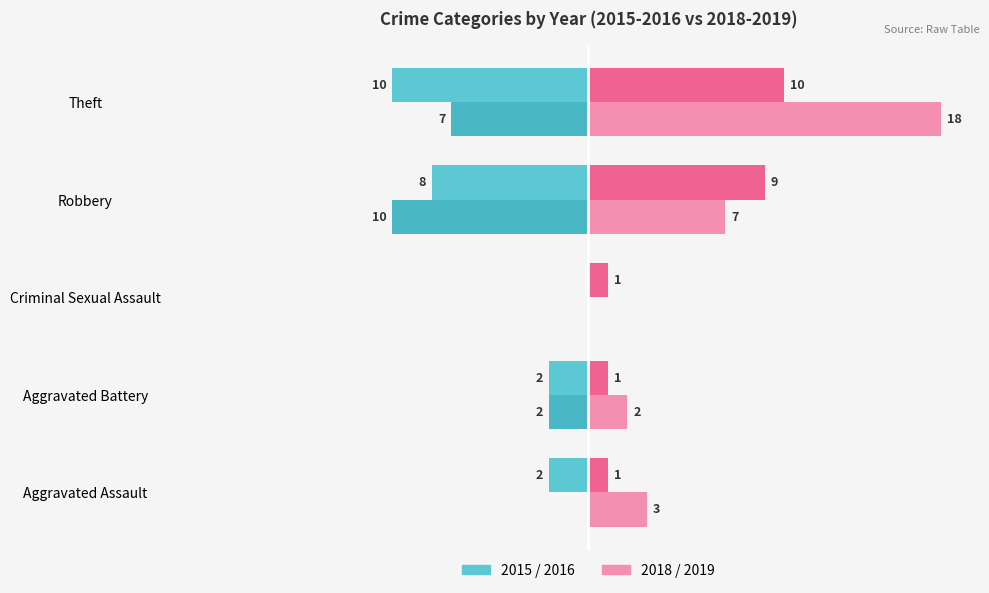

True or false: 2019 has a value of 2 at Aggravated Battery.

True